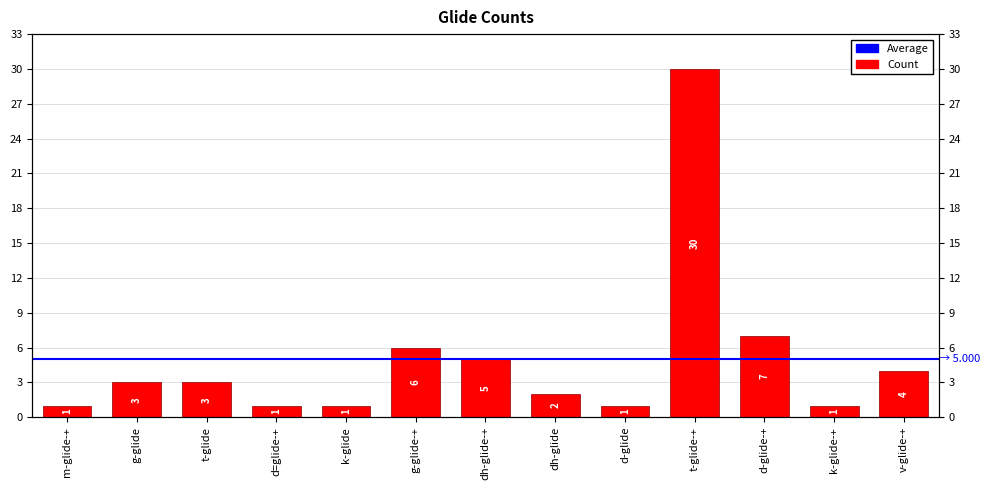

What is the label of the 1st bar from the right?

v-glide-+